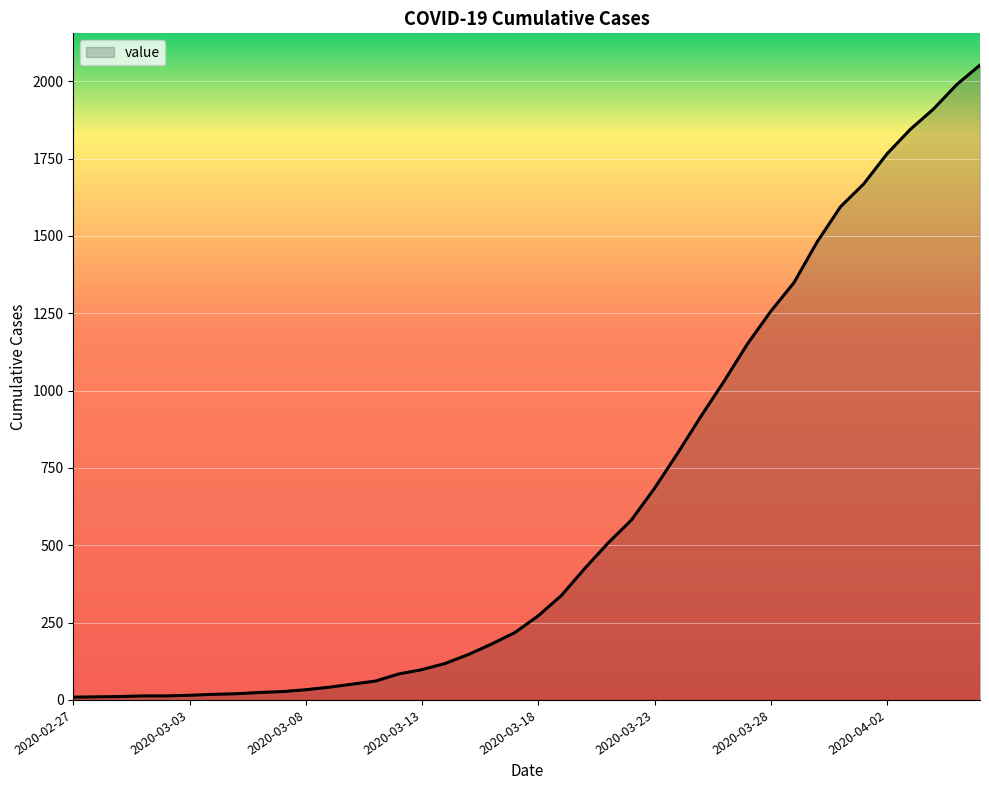

How many categories are shown in the chart?

40